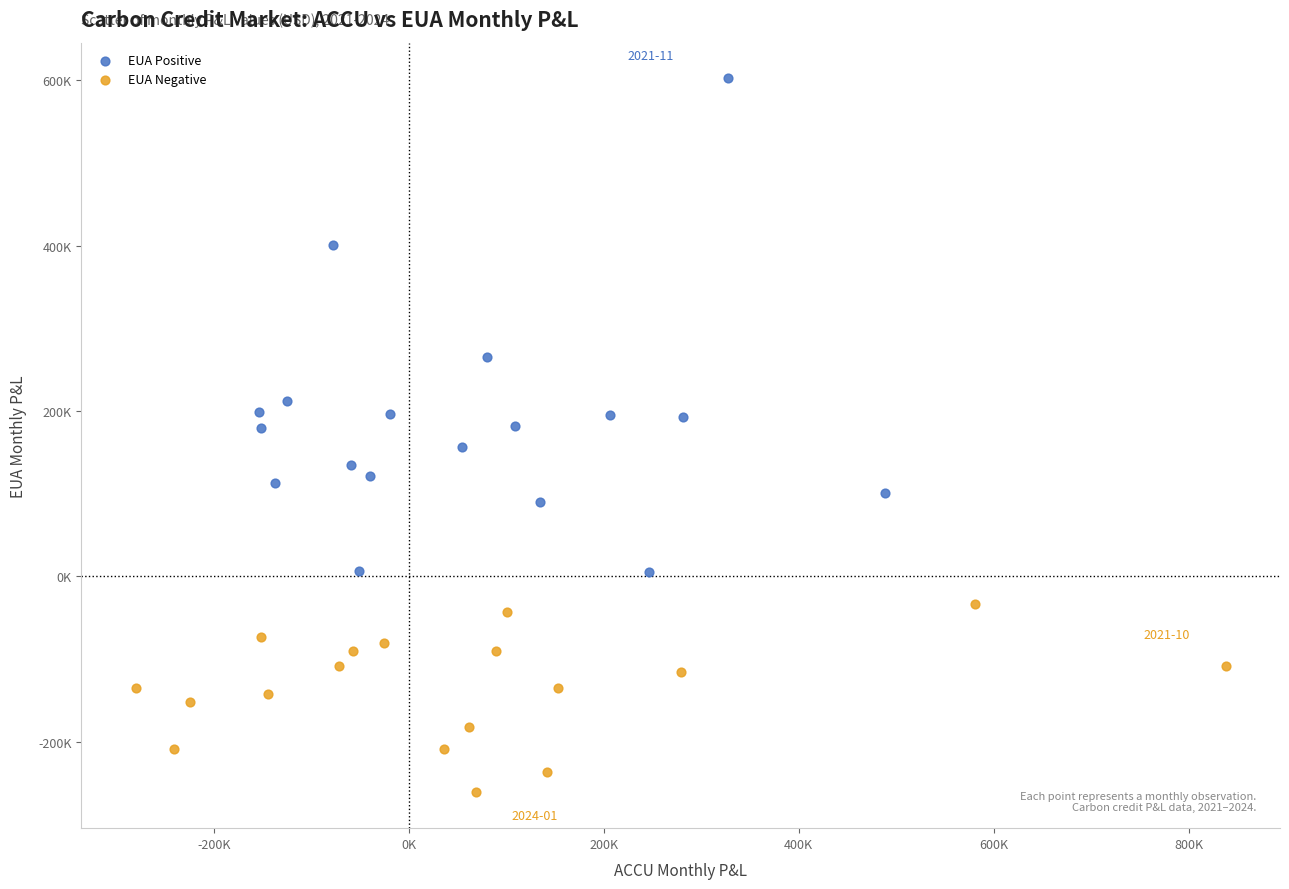

Which series reaches the maximum Y coordinate?

EUA Positive